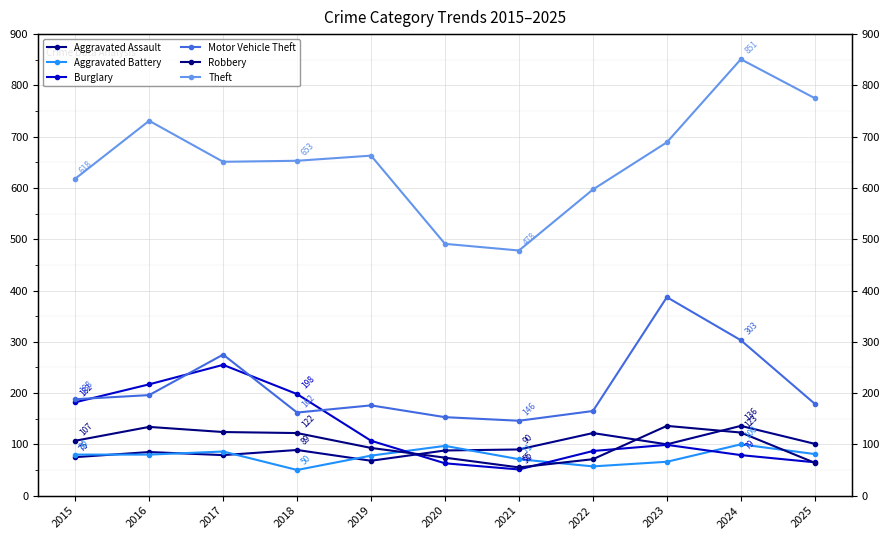

Which label corresponds to the smallest value in the chart?

2018